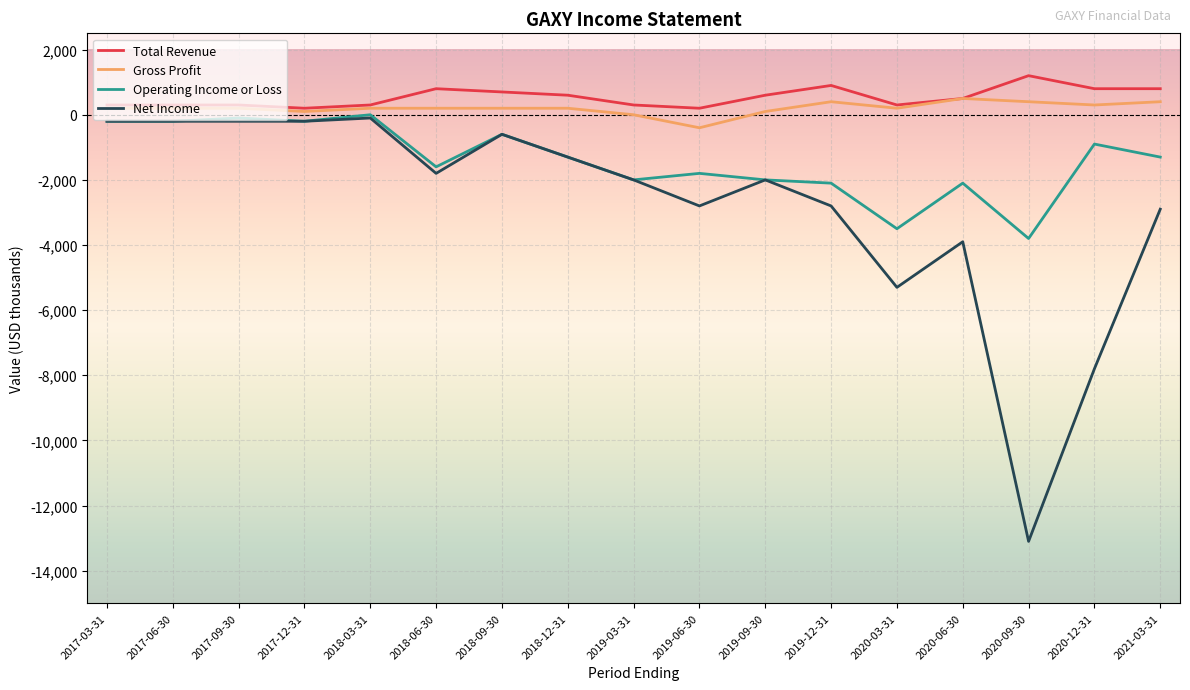

True or false: Total Revenue and Net Income cross at least once.

False